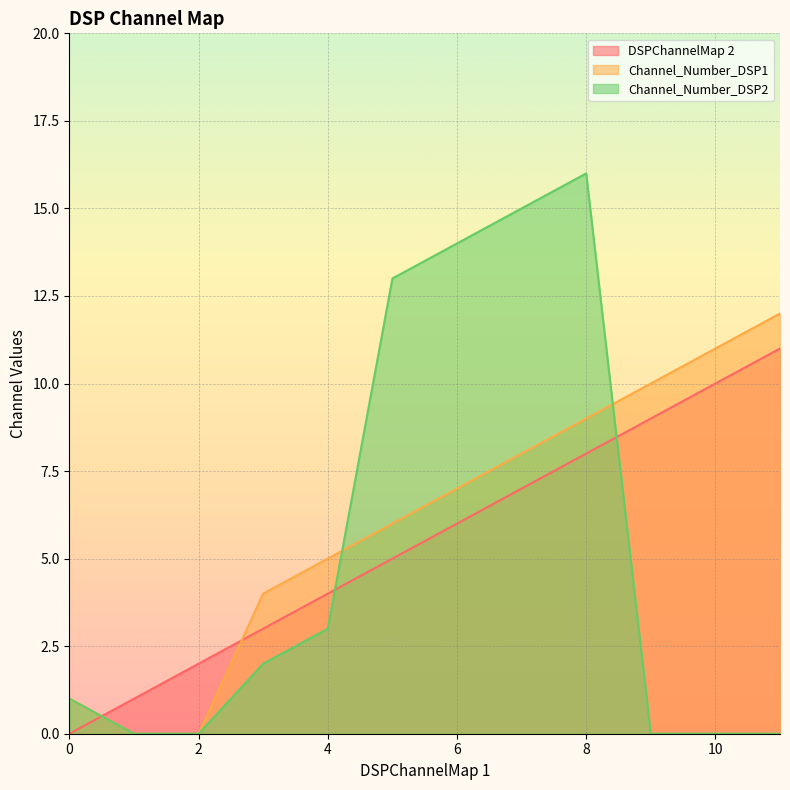

Is it true that DSPChannelMap 2 equals 1 at 1?

True